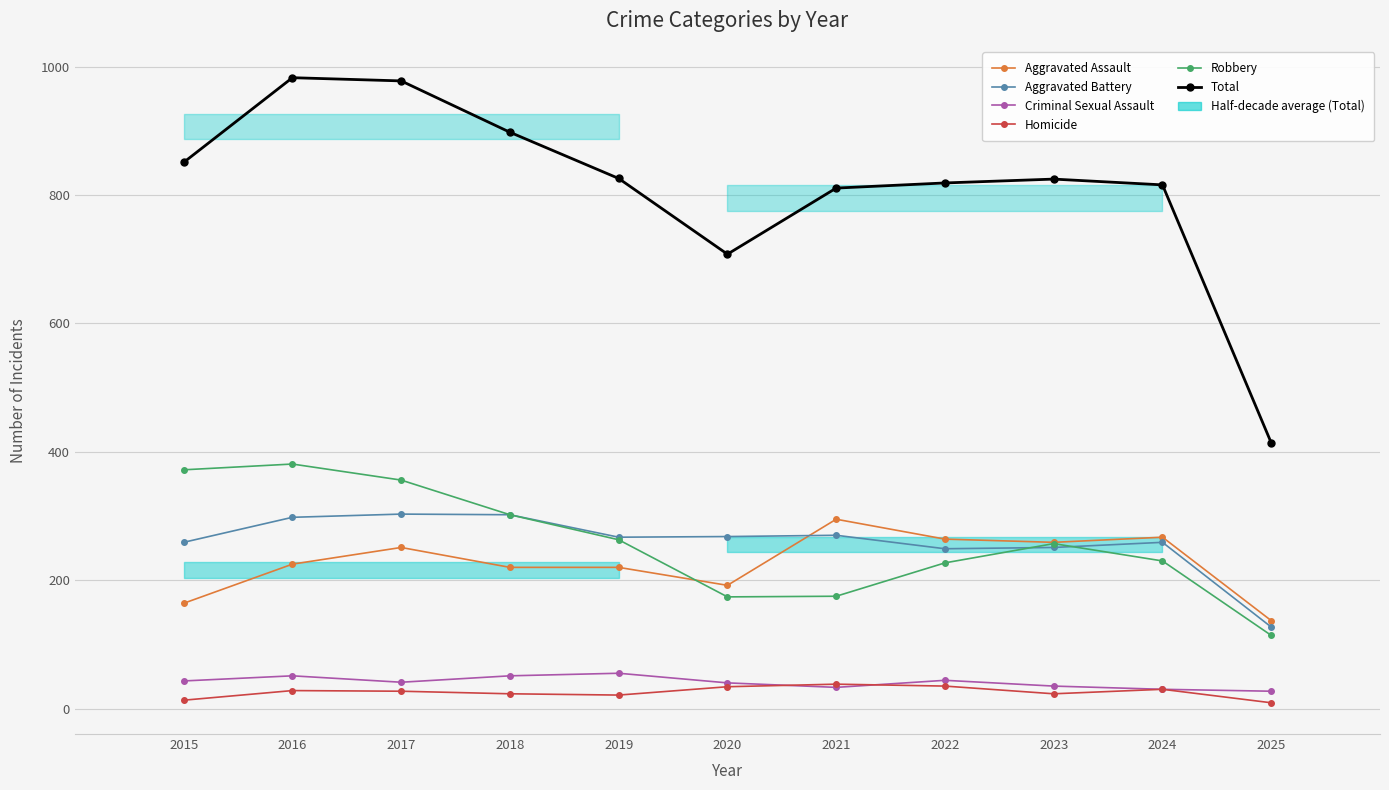

Which series changed the most between 2021 and 2023?

Robbery